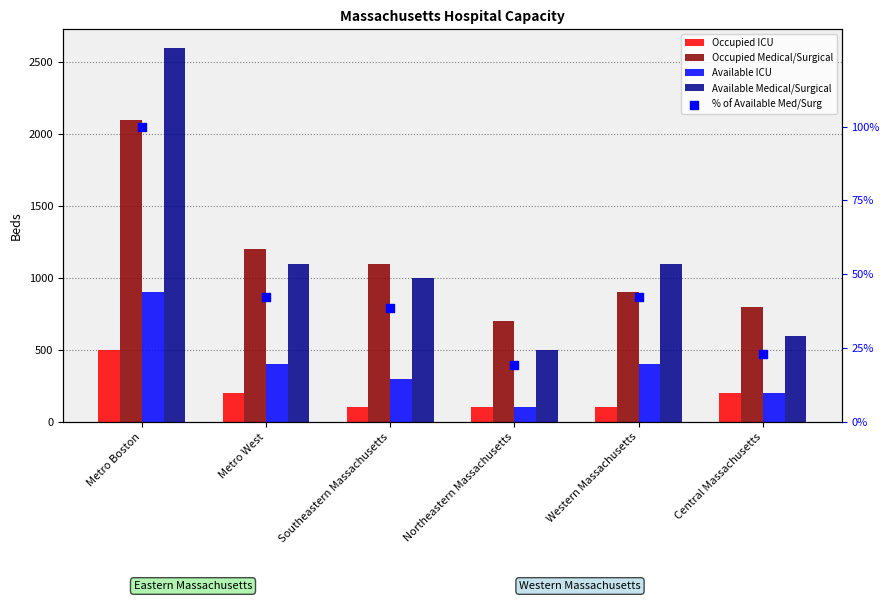

What are all the series names shown in the legend?

Occupied ICU, Occupied Medical/Surgical, Available ICU, Available Medical/Surgical, % of Available Med/Surg